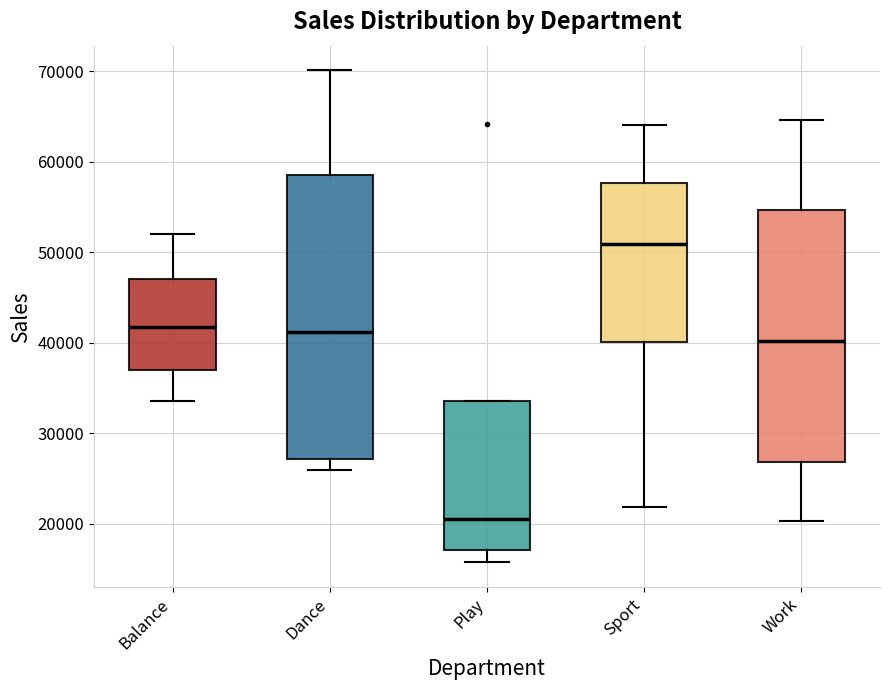

Where is the lower edge of the box for Balance on the y-axis? The values are not printed on the chart, so give them approximately, as read against the axis.

37000